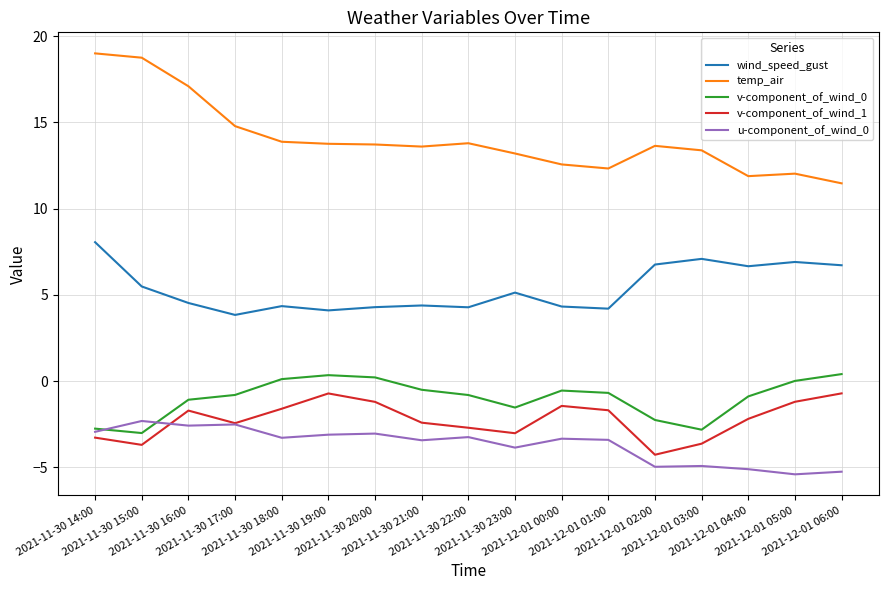

True or false: v-component_of_wind_1 has more than 0 points higher than both neighbors.

True